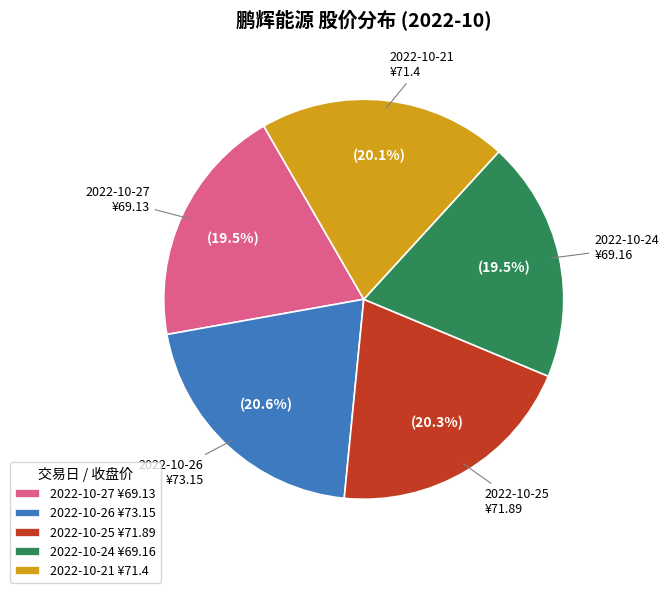

What is the ratio of the value at 2022-10-26 to the value at 2022-10-27?

1.1